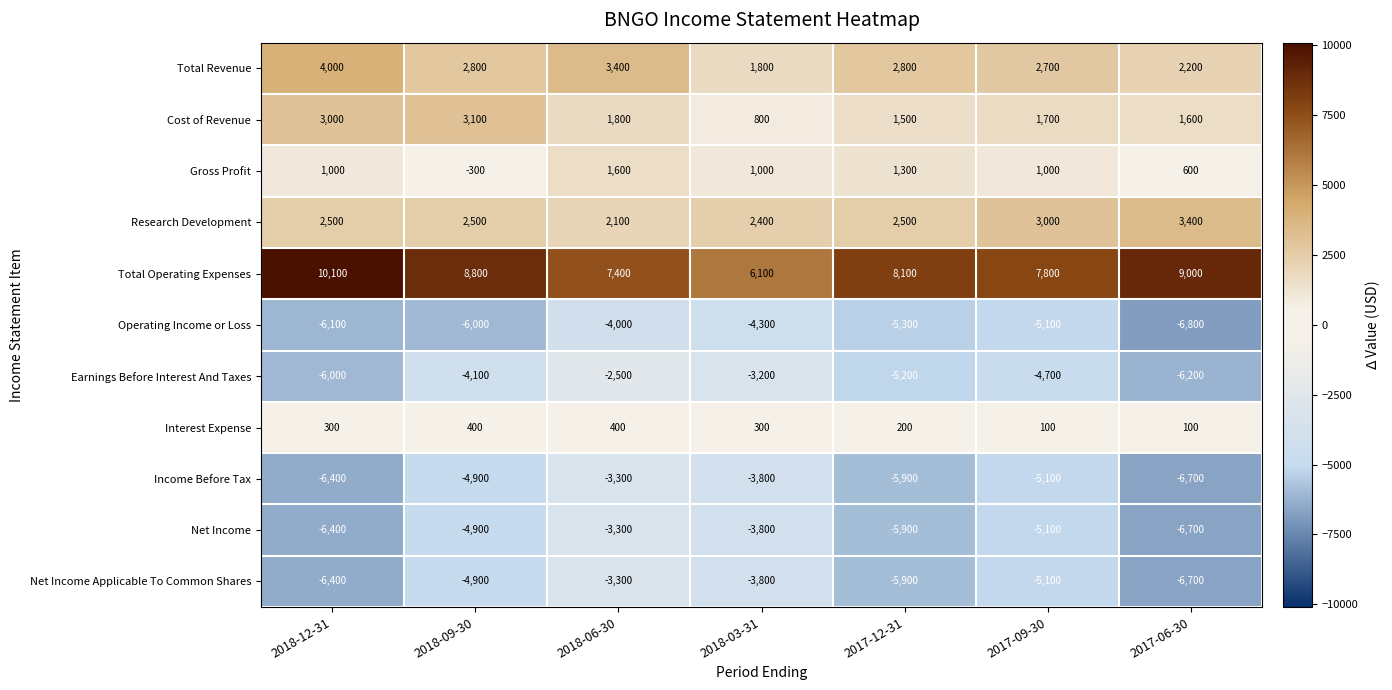

How many categories are shown in the chart?

7